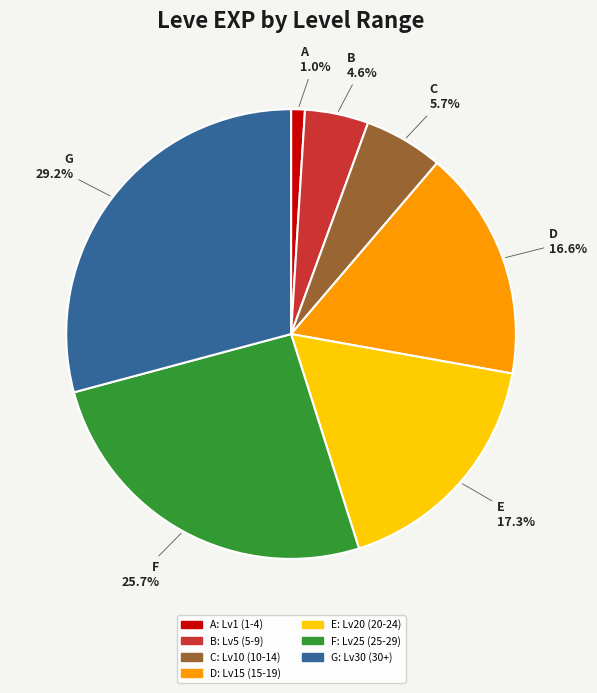

Which slice is the largest?

G